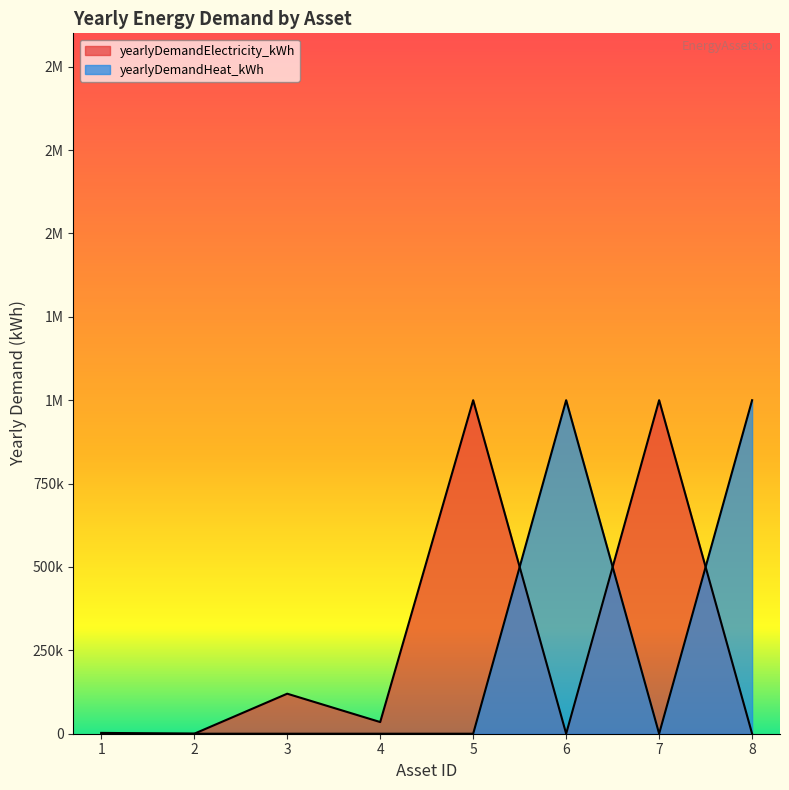

Between 1 and 3, which series saw the biggest shift?

yearlyDemandElectricity_kWh